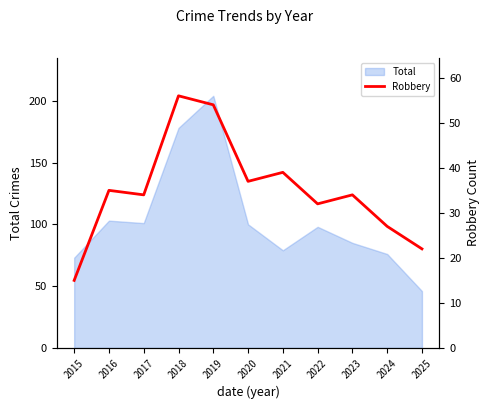

List the labels in order of value, smallest first.

2015, 2025, 2024, 2022, 2017, 2023, 2016, 2020, 2021, 2019, 2018